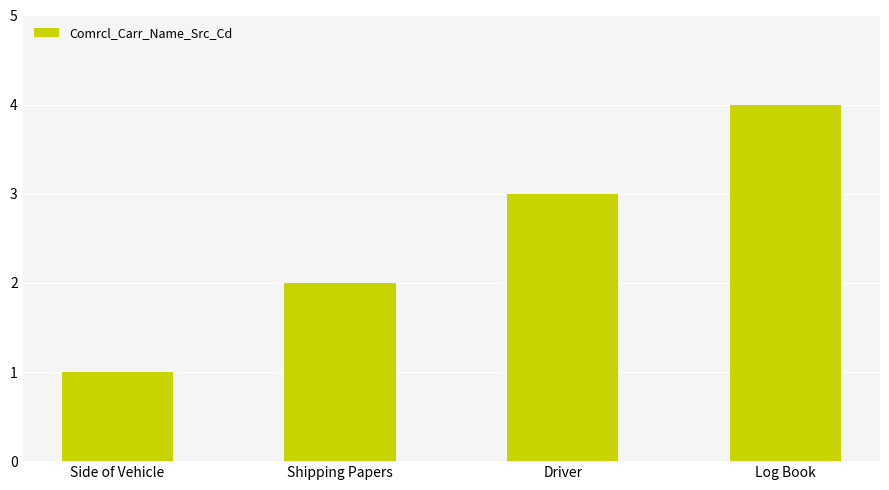

What is the sum of all values?

10